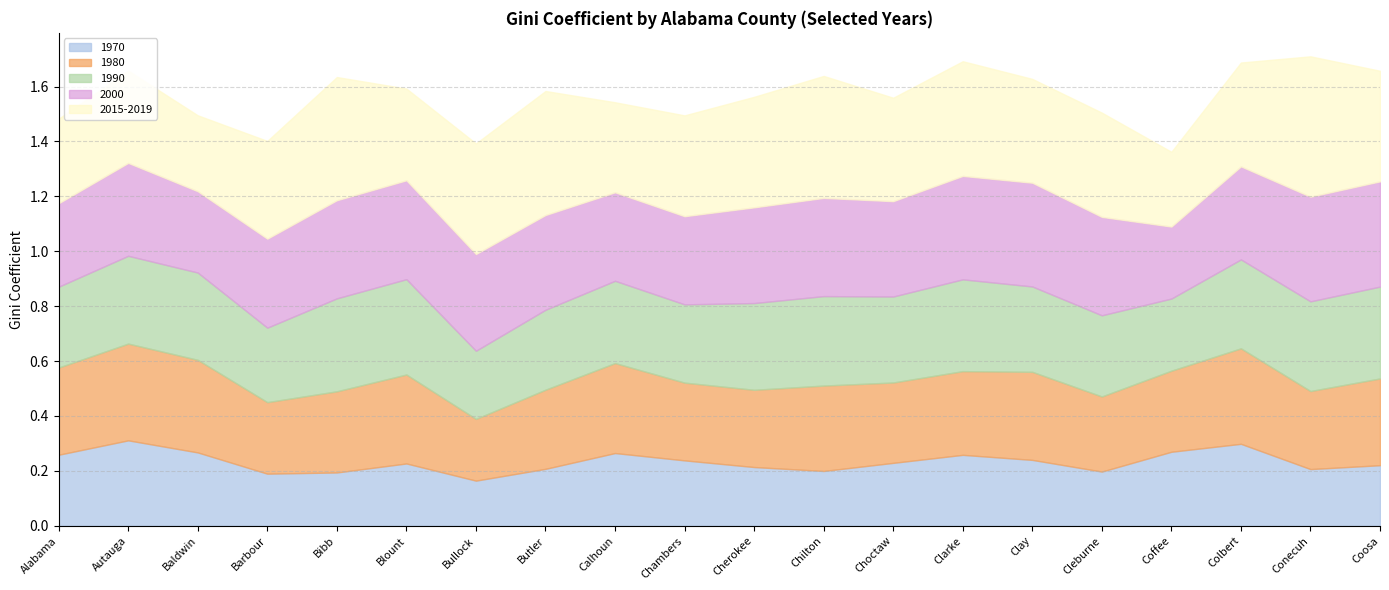

What is the maximum value shown in the chart?

0.5